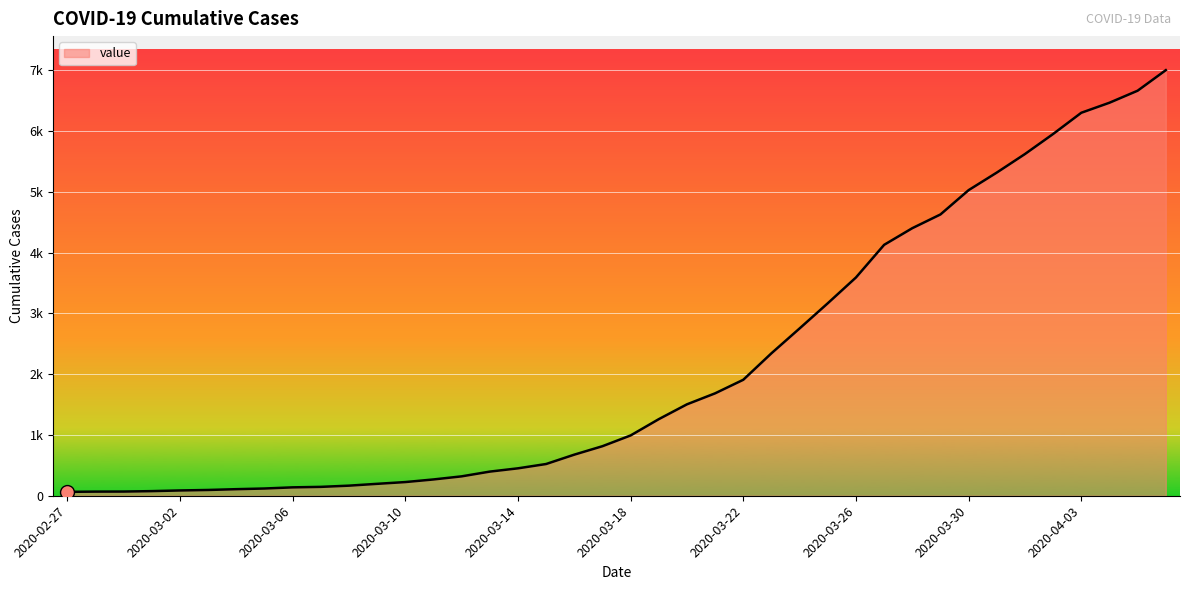

Does the chart display data point markers on the line(s)?

No